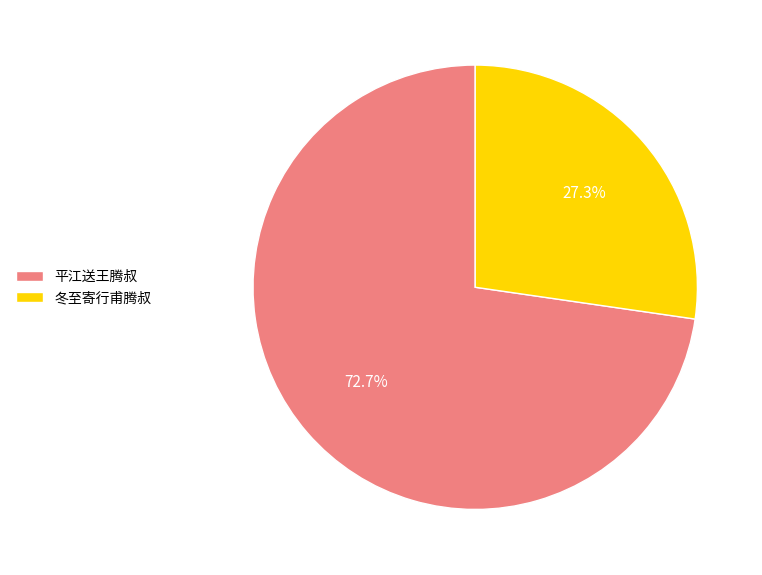

What is the ratio of the value at 冬至寄行甫腾叔 to the value at 平江送王腾叔?

0.4